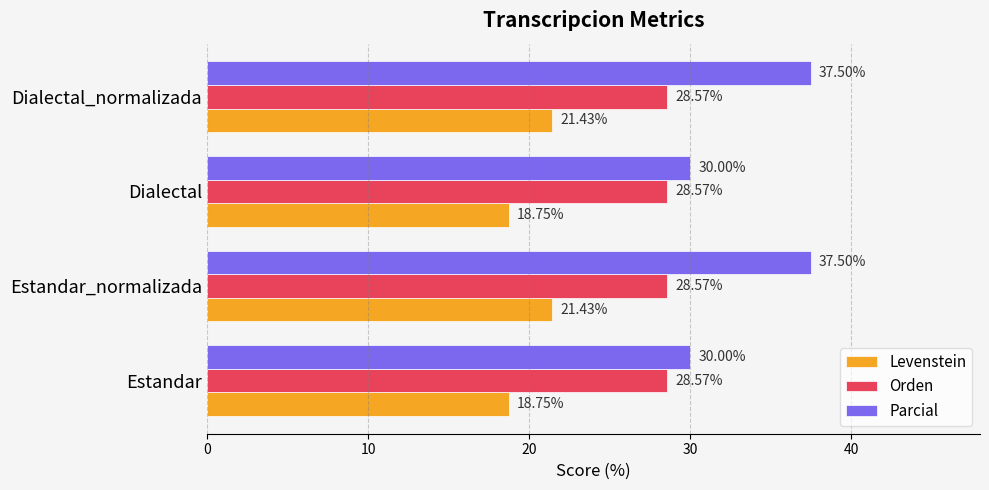

What is the total value across all series at Dialectal?

77.3